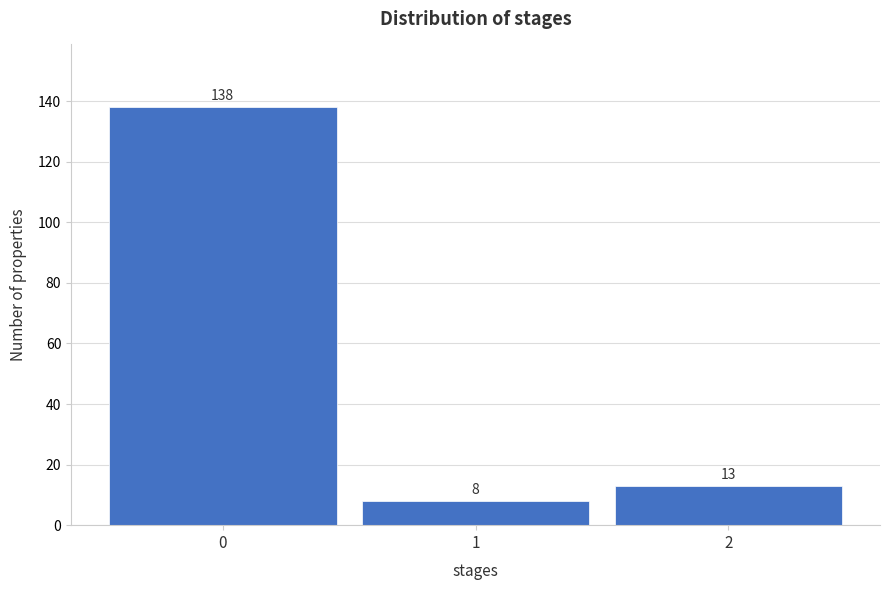

Reading left to right, list every bar in this chart as the range it spans on the x-axis followed by its height.

-0.5 to 0.5: 138
0.5 to 1.5: 8
1.5 to 2.5: 13